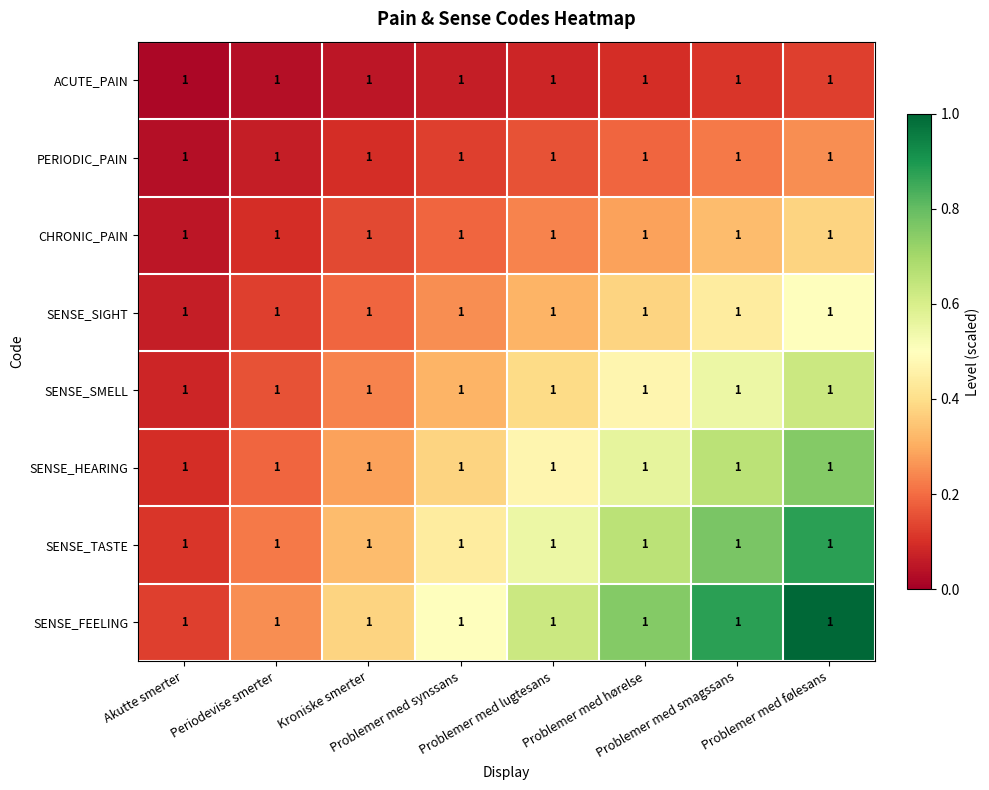

Which has a higher value, Problemer med smagssans or Problemer med lugtesans?

Problemer med smagssans